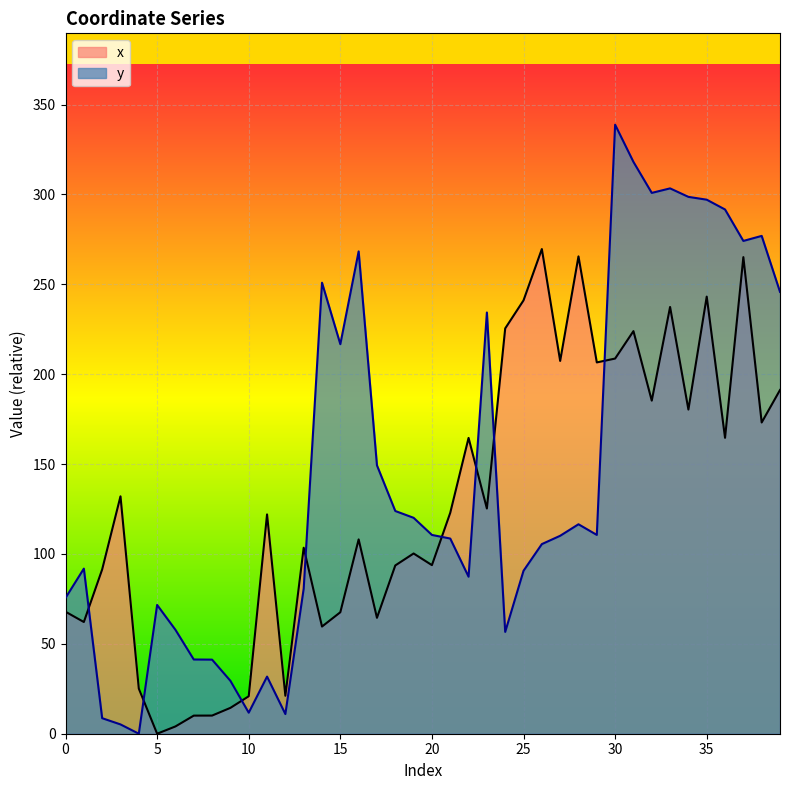

How many values in y are above zero?

39